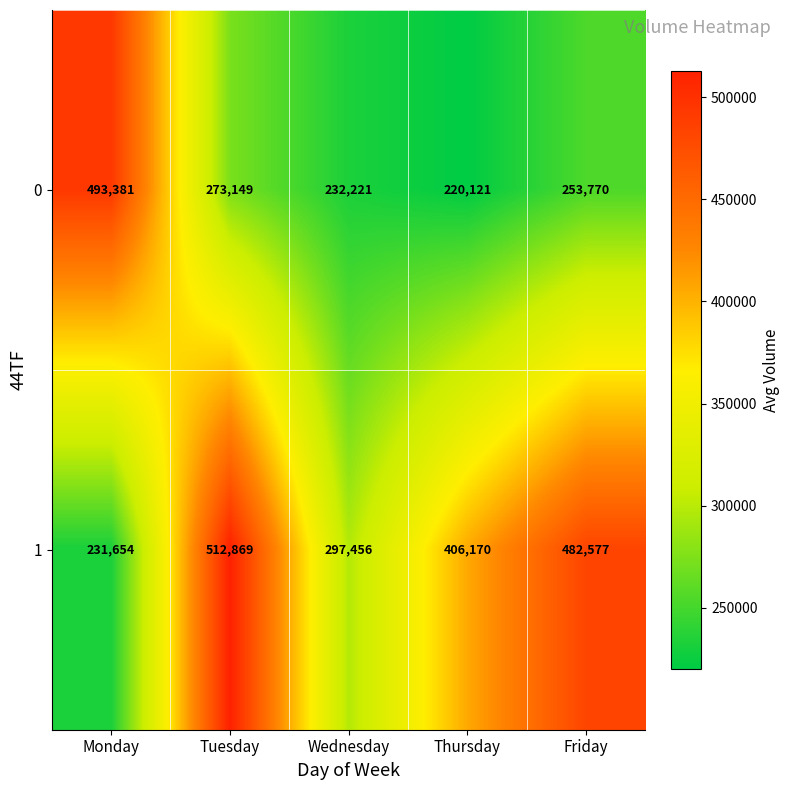

How many categories are shown in the chart?

5